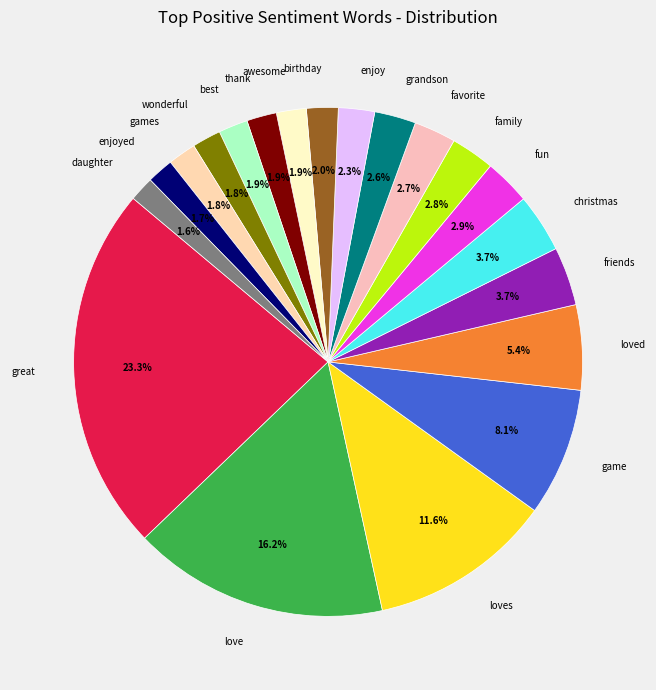

Is it true that loves is 23% of the pie?

False